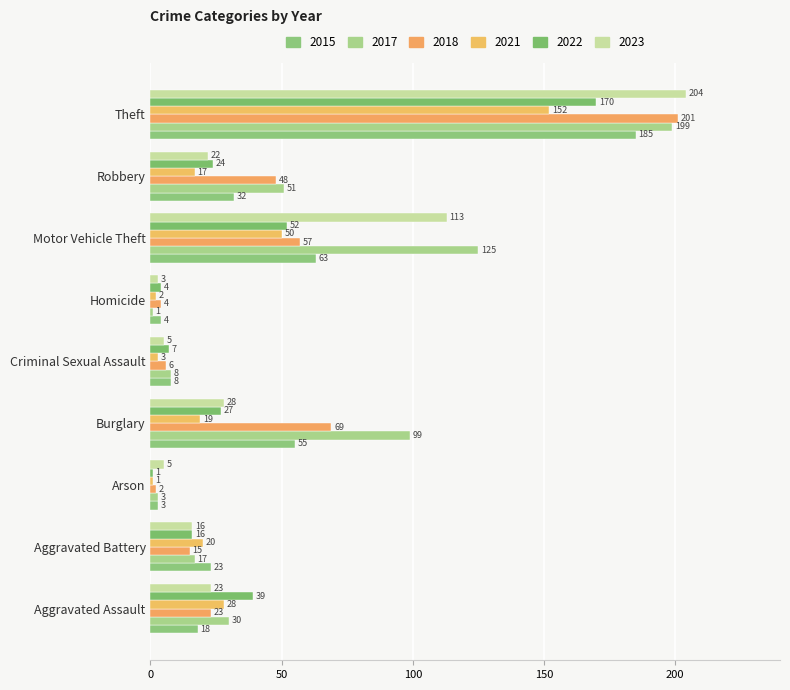

At which category does the chart reach its minimum across all series?

Homicide